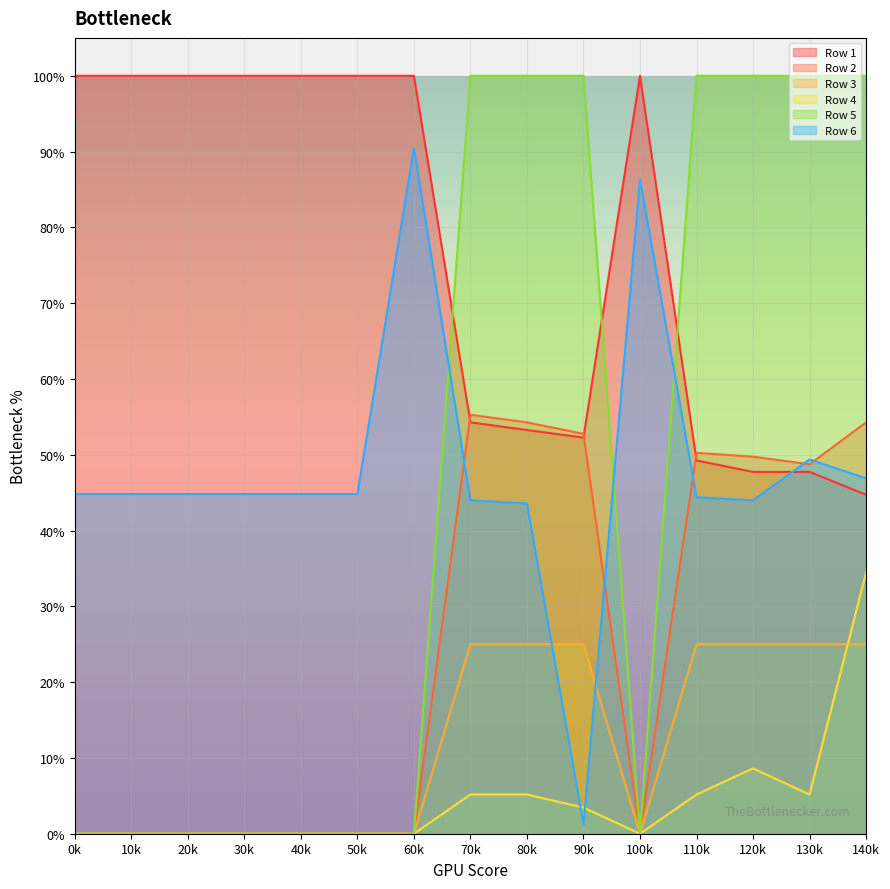

How many series are shown in this chart?

6